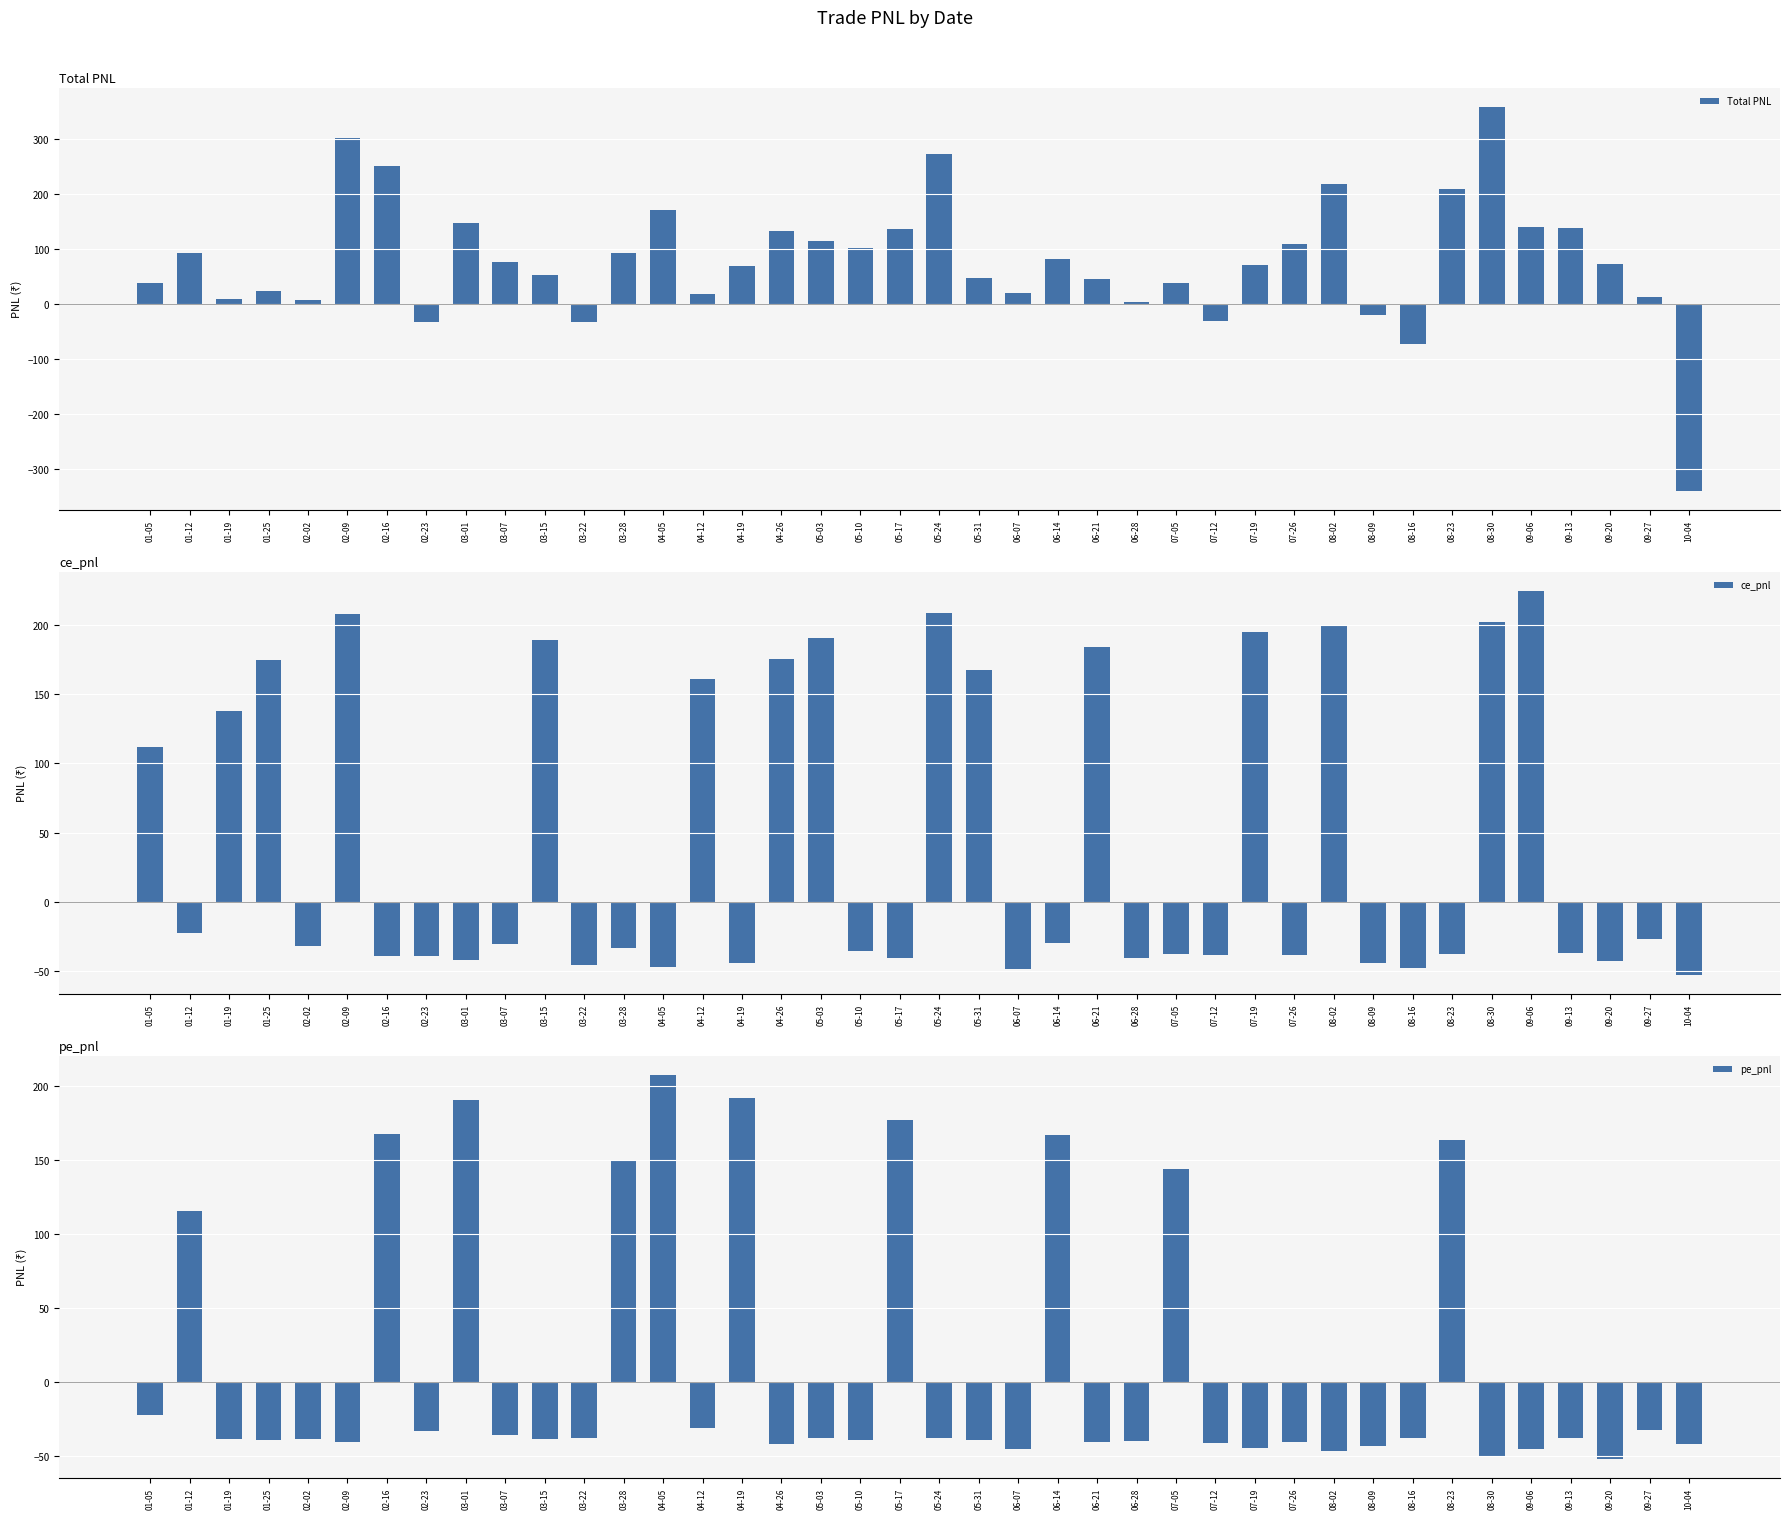

Is it true that ce_pnl equals 224.7 at 09-06?

True